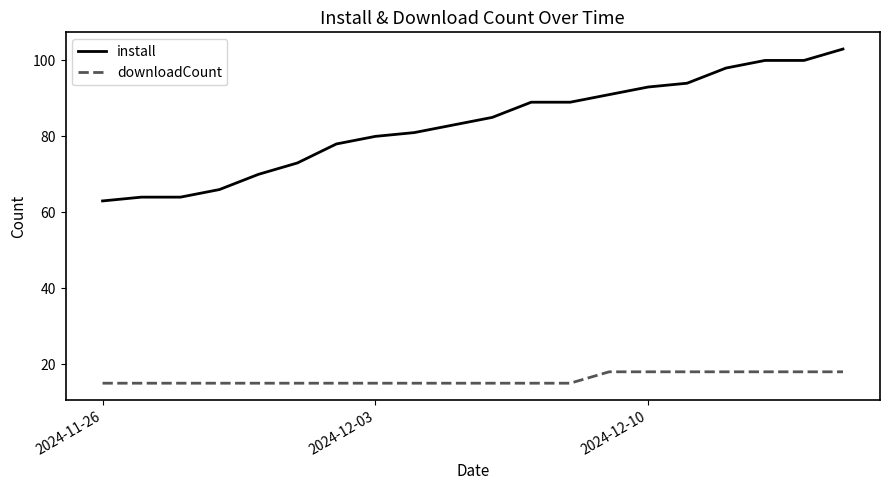

What is the difference between the maximum and minimum values in the install series?

40